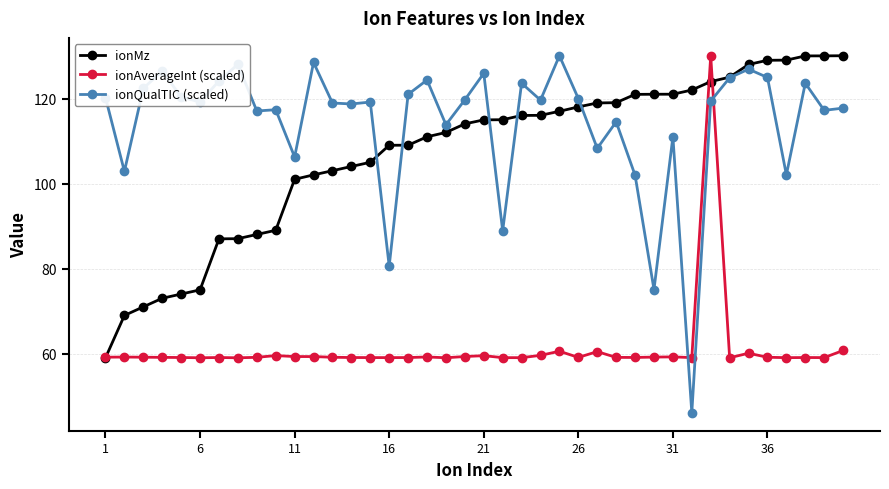

Which series has the largest total across all categories?

ionQualTIC (scaled)